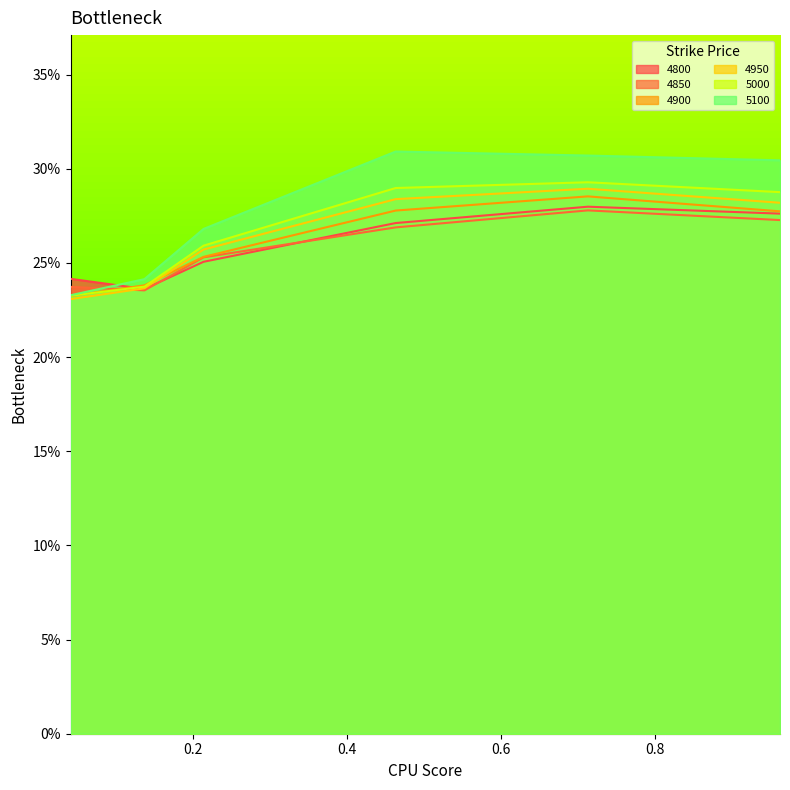

What are all the series names shown in the legend?

4800, 4850, 4900, 4950, 5000, 5100